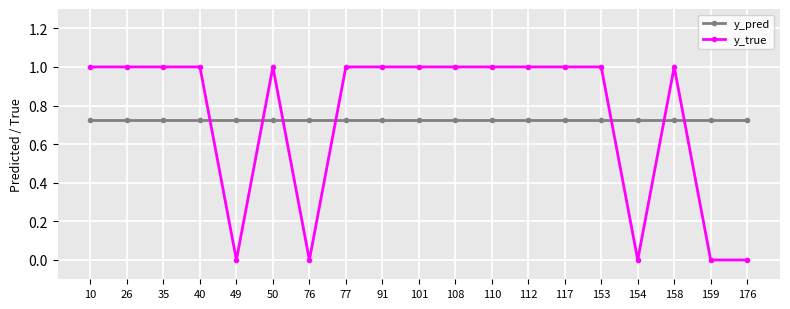

Which series has the largest total across all categories?

y_true